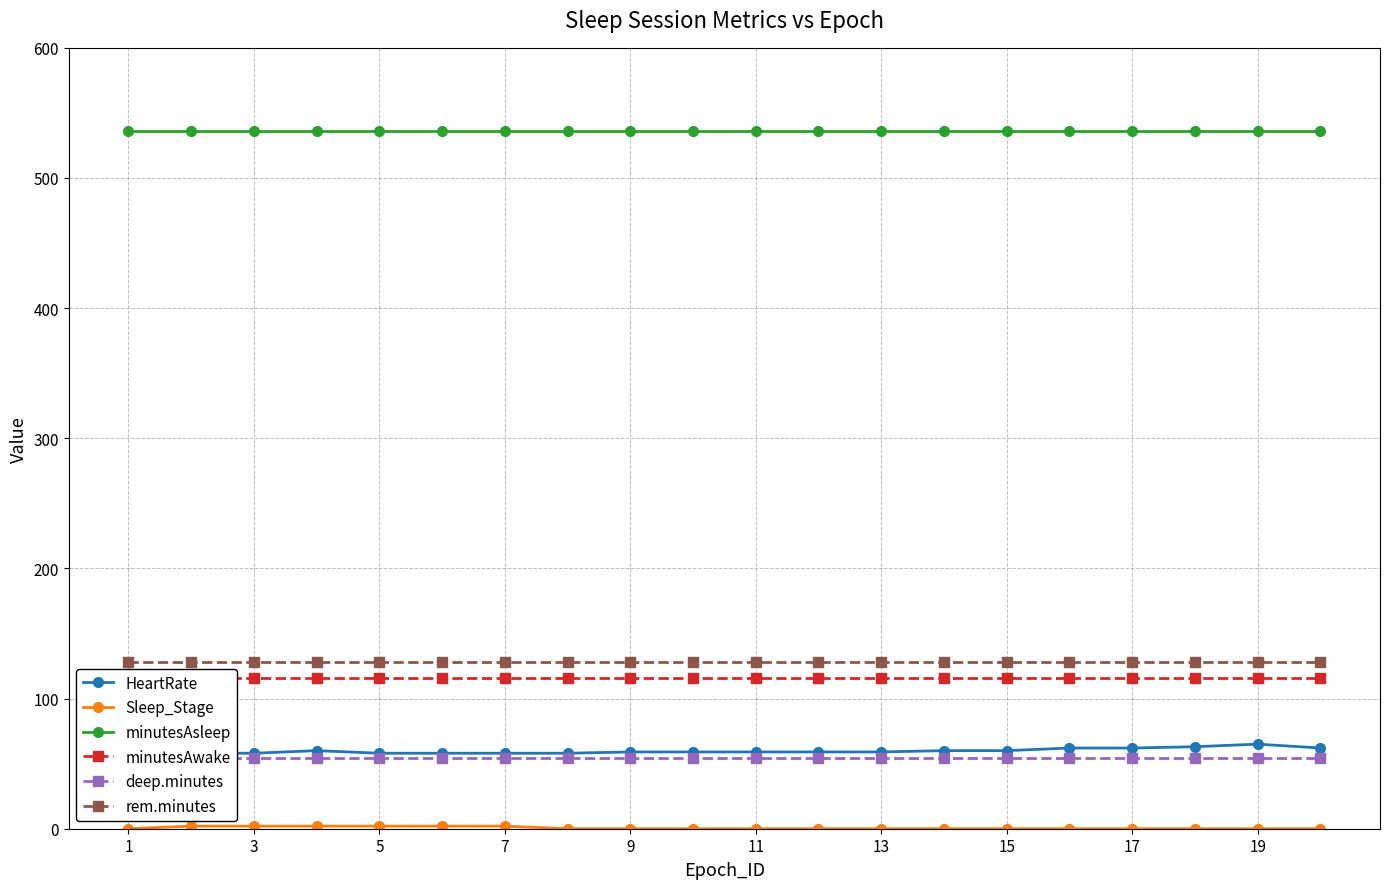

True or false: rem.minutes and minutesAsleep intersect in this chart.

False